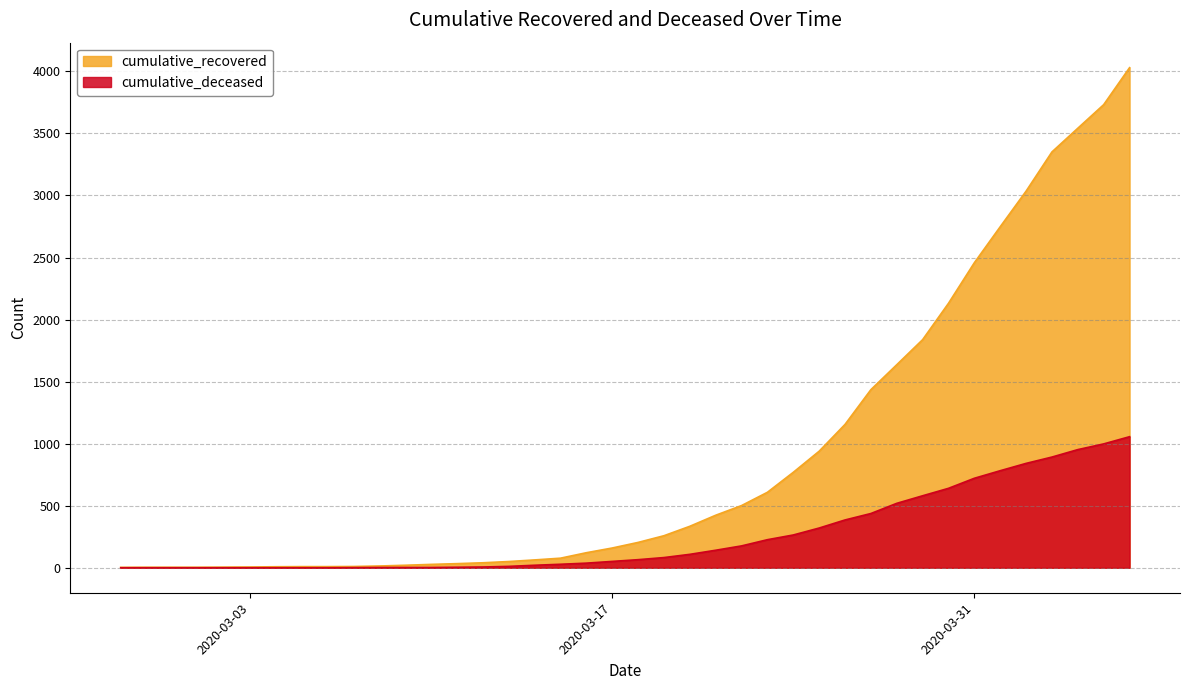

What is the difference between the cumulative_recovered values at 2020-03-02 and 2020-03-20?

329